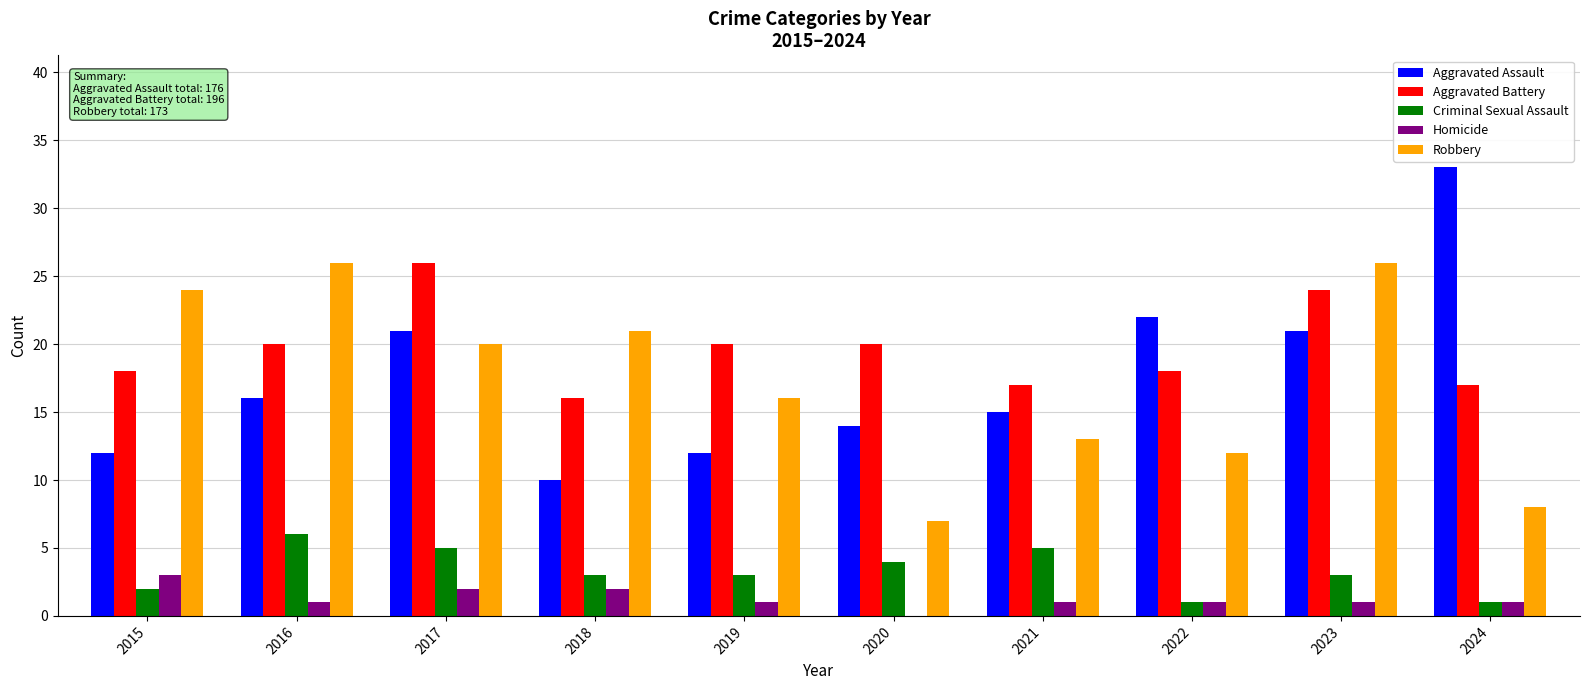

Between 2018 and 2023, which series saw the biggest shift?

Aggravated Assault